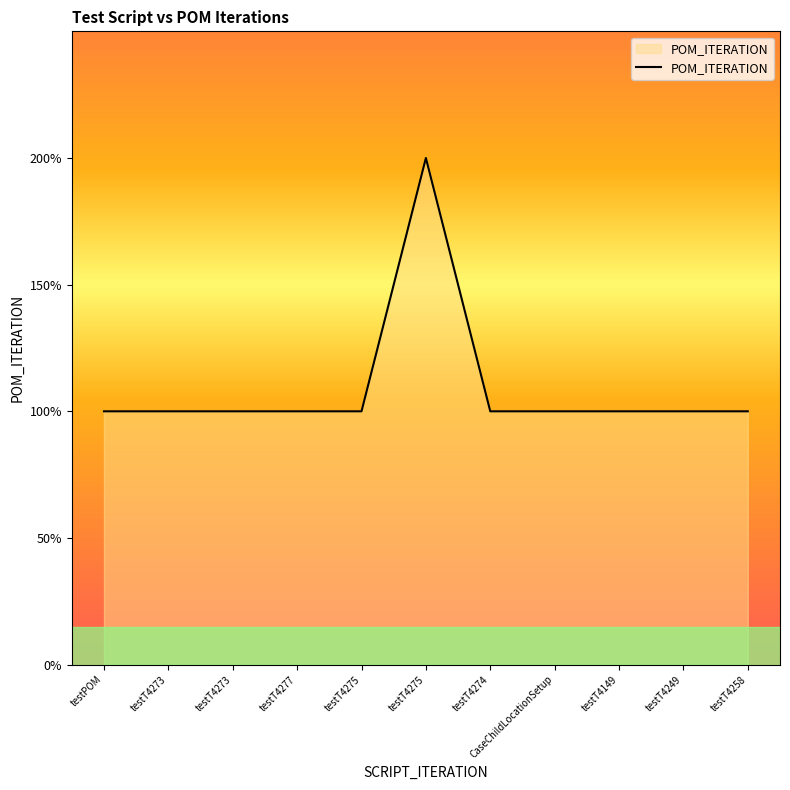

List the labels in order of value, smallest first.

testPOM, testT4273, testT4273, testT4277, testT4275, testT4274, CaseChildLocationSetup, testT4149, testT4249, testT4258, testT4275